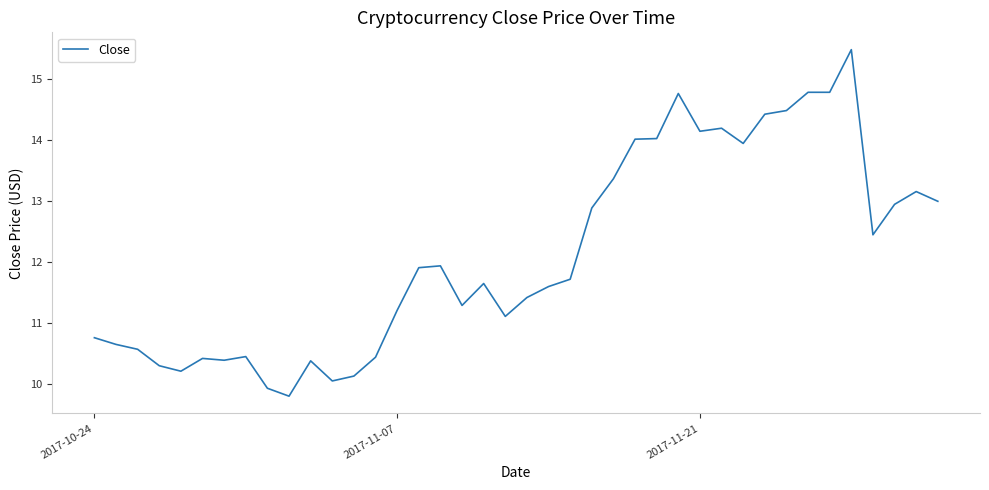

Does the chart display data point markers on the line(s)?

No